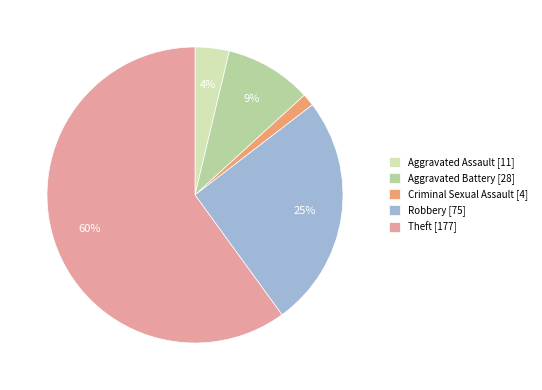

Rank the categories by value from highest to lowest.

Theft [177], Robbery [75], Aggravated Battery [28], Aggravated Assault [11], Criminal Sexual Assault [4]